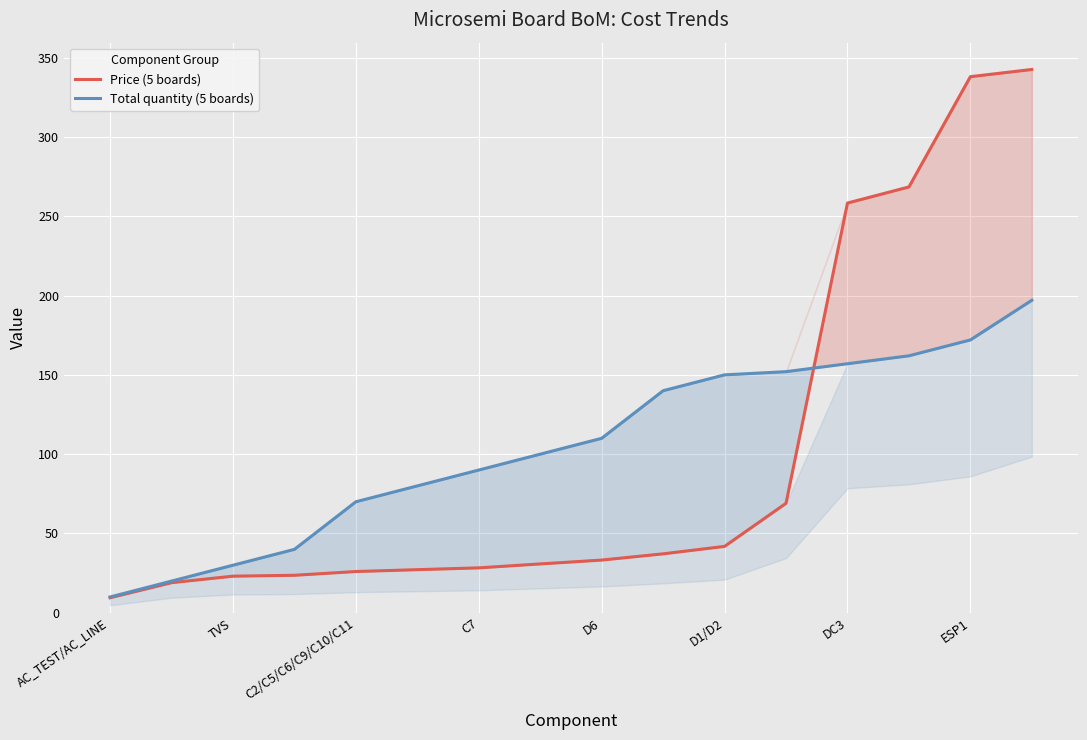

The value of Price (5 boards) at D1/D2 is 41.9. True or false?

True